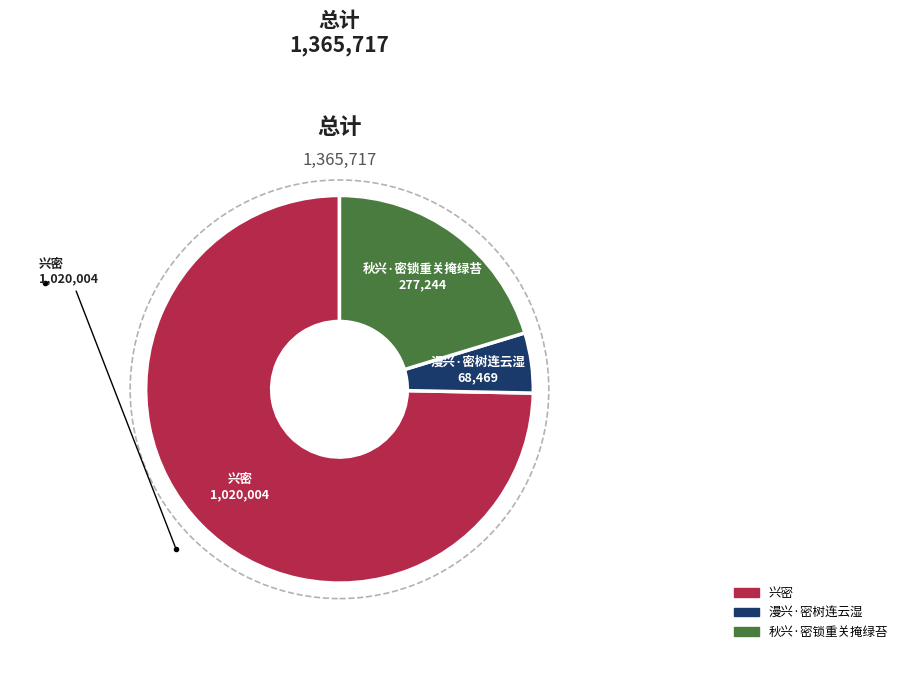

Which has a higher value, 秋兴·密锁重关掩绿苔 or 漫兴·密树连云湿?

秋兴·密锁重关掩绿苔